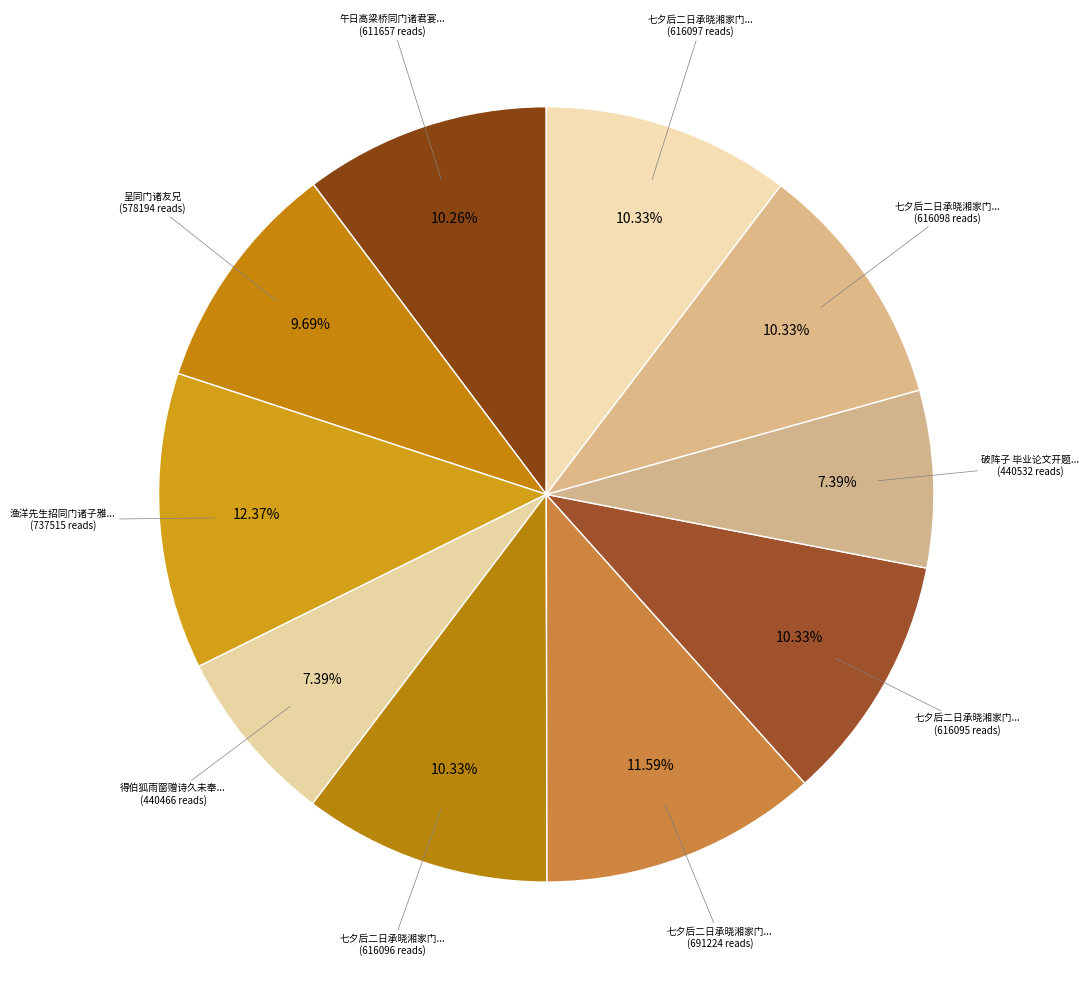

How many segments does this pie chart have?

10